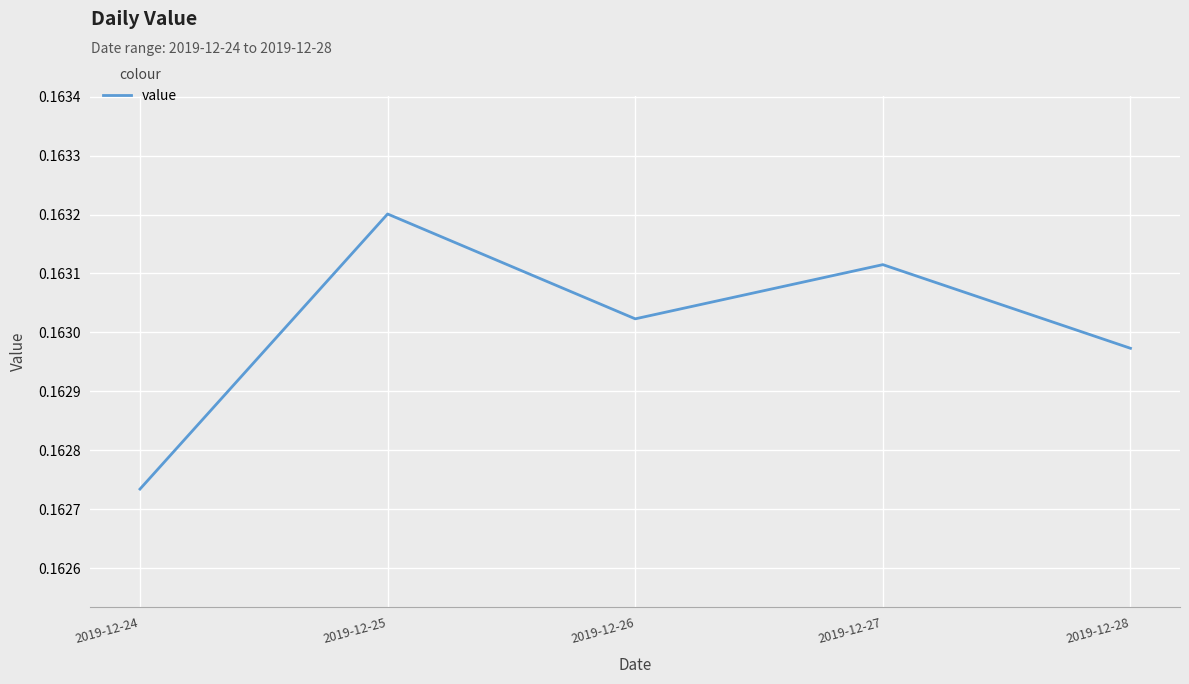

How many interior local valleys (lower than both neighbors) does the data have?

1